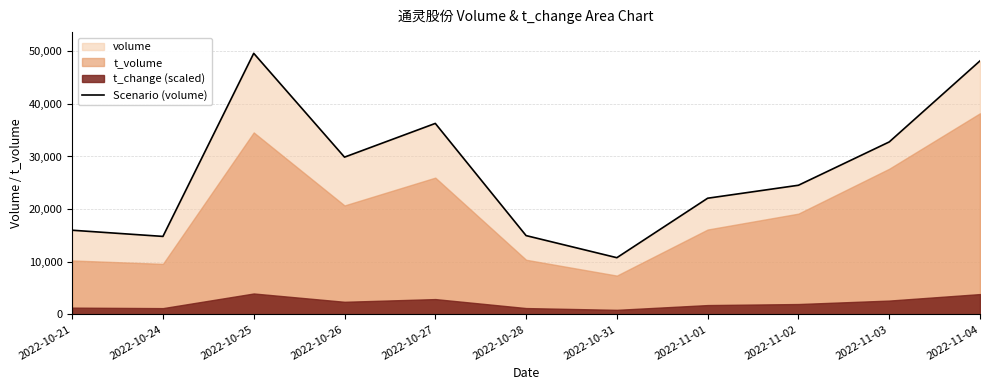

True or false: the data shows 21714 at 2022-10-24.

False